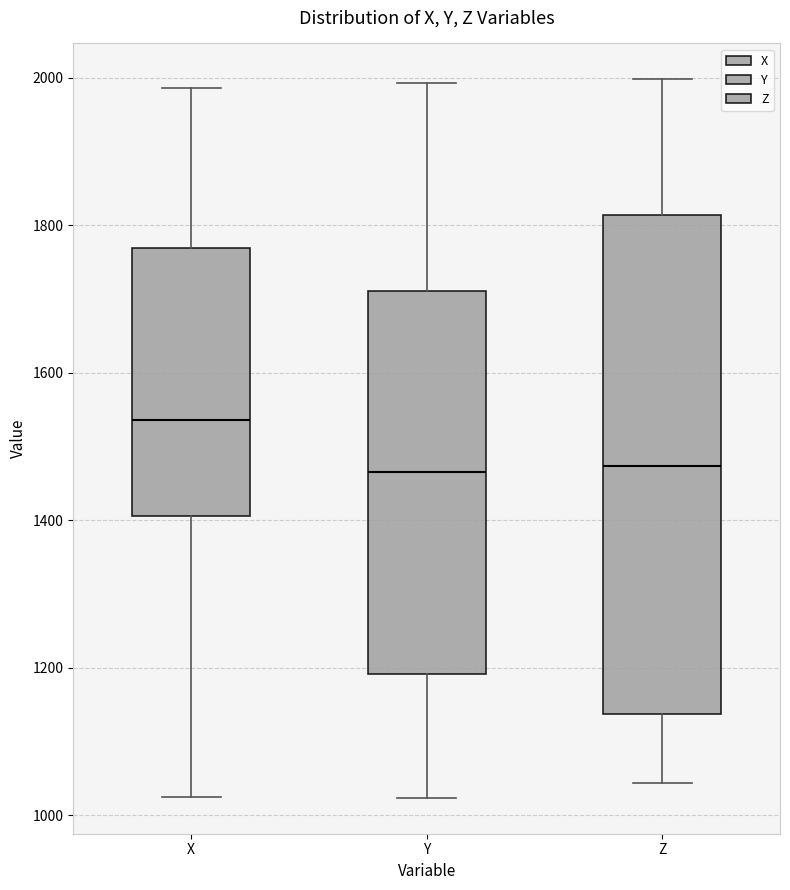

Reading left to right, read every box against the y-axis: the position of its median line, the range the box covers, and the ends of its whiskers. The values are not printed on the chart, so give them approximately, as read against the axis.

X: median 1540, box 1400 to 1760, whiskers 1020 to 1980
Y: median 1460, box 1200 to 1720, whiskers 1020 to 2000
Z: median 1480, box 1140 to 1820, whiskers 1040 to 2000